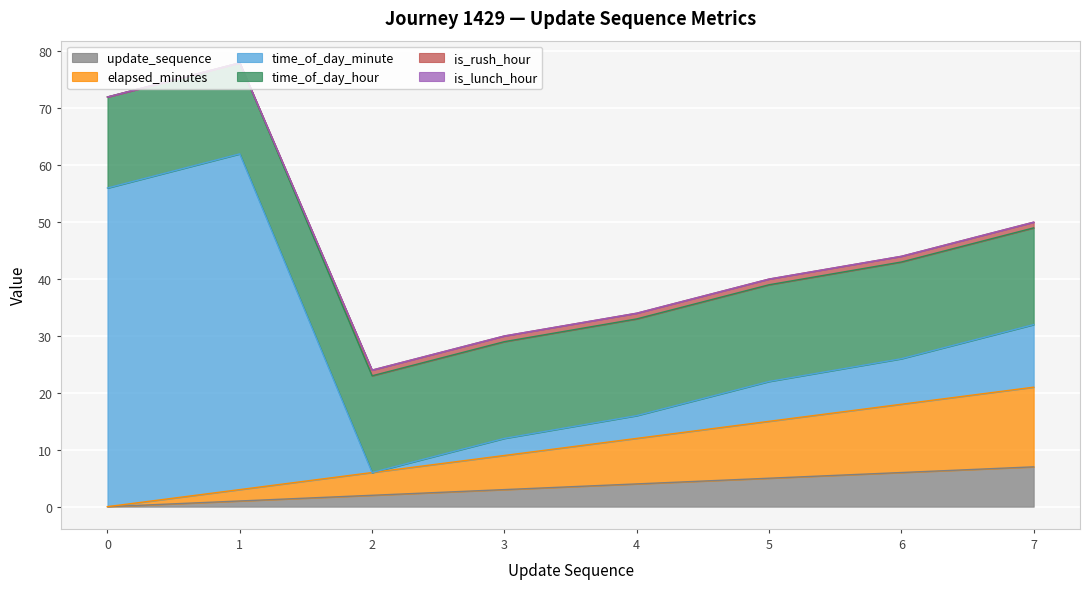

Does the chart display data point markers on the line(s)?

No